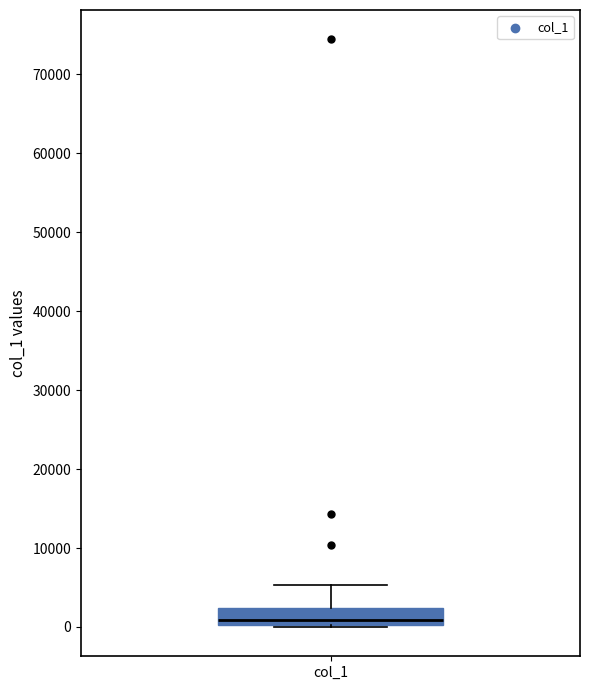

Where does the upper whisker of the box for col_1 end on the y-axis? The values are not printed on the chart, so give them approximately, as read against the axis.

5000